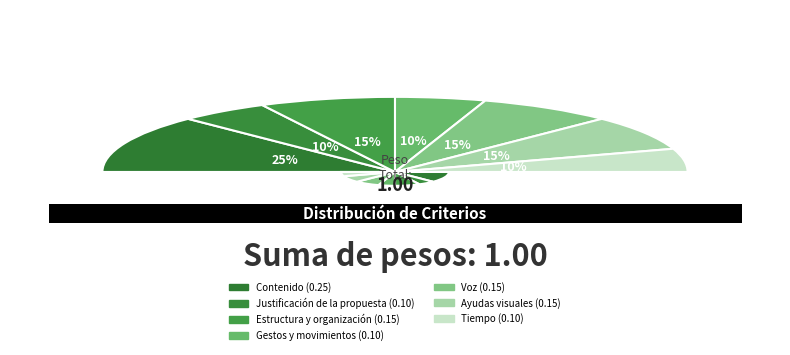

What percentage is the Estructura y organización slice, to the nearest percent?

15%